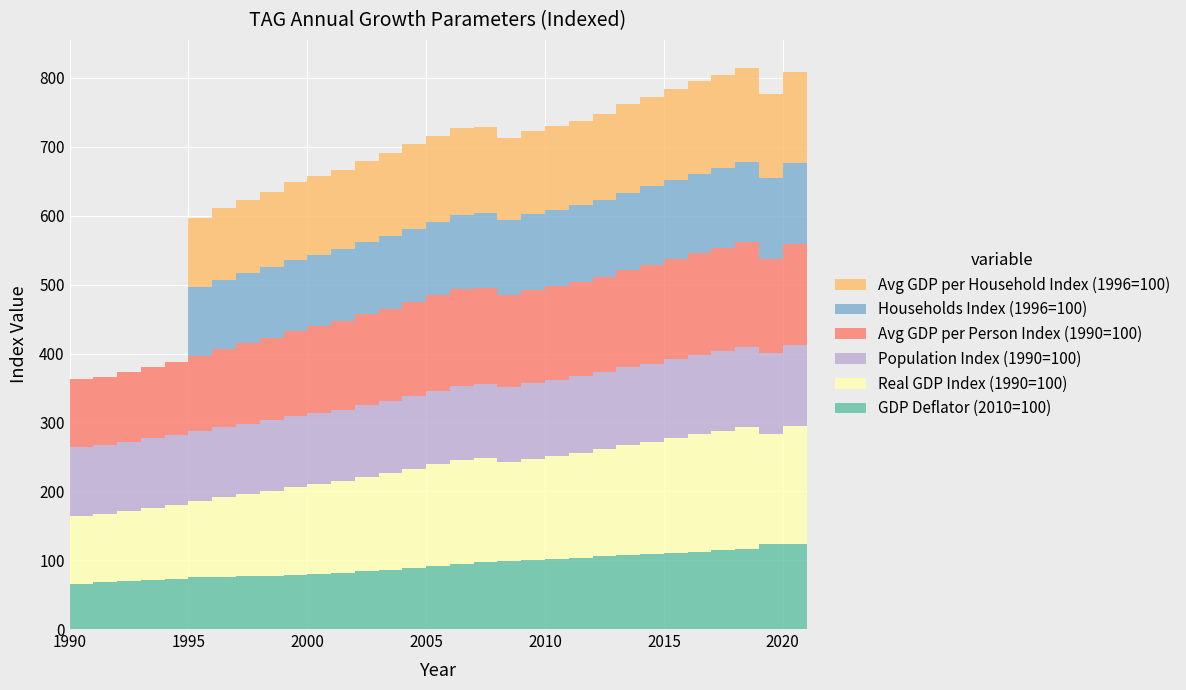

Reading left to right, transcribe all the data shown in this chart.

GDP Deflator (2010=100): 1990=61.3	1991=65.4	1992=67.5	1993=69.5	1994=70.5	1995=72.3	1996=75.4	1997=75.1	1998=76.3	1999=77.3	2000=78.7	2001=80.1	2002=81.8	2003=84.0	2004=86.2	2005=88.8	2006=91.4	2007=93.9	2008=97.0	2009=98.7	2010=100.0	2011=102.1	2012=103.7	2013=106.0	2014=107.7	2015=108.3	2016=110.3	2017=112.3	2018=114.6	2019=116.9	2020=123.4	2021=123.4
Real GDP Index (1990=100): 1990=100.0	1991=98.8	1992=99.1	1993=101.5	1994=105.3	1995=107.9	1996=110.5	1997=116.0	1998=119.6	1999=123.2	2000=127.7	2001=130.3	2002=133.1	2003=137.2	2004=140.4	2005=144.0	2006=147.8	2007=151.1	2008=150.7	2009=144.3	2010=147.4	2011=149.6	2012=151.8	2013=154.6	2014=159.2	2015=163.4	2016=167.1	2017=170.7	2018=173.5	2019=176.4	2020=159.8	2021=171.8
Population Index (1990=100): 1990=100.0	1991=100.3	1992=100.6	1993=100.8	1994=101.1	1995=101.4	1996=101.6	1997=101.9	1998=102.2	1999=102.5	2000=102.9	2001=103.3	2002=103.7	2003=104.2	2004=104.7	2005=105.5	2006=106.3	2007=107.1	2008=108.0	2009=108.8	2010=109.7	2011=110.6	2012=111.3	2013=112.0	2014=112.9	2015=113.8	2016=114.7	2017=115.4	2018=116.1	2019=116.7	2020=117.2	2021=117.8
Avg GDP per Person Index (1990=100): 1990=100.0	1991=98.5	1992=98.5	1993=100.7	1994=104.2	1995=106.4	1996=108.8	1997=113.8	1998=117.1	1999=120.1	2000=124.1	2001=126.2	2002=128.3	2003=131.6	2004=134.0	2005=136.4	2006=139.0	2007=141.0	2008=139.6	2009=132.7	2010=134.4	2011=135.3	2012=136.3	2013=138.1	2014=141.1	2015=143.7	2016=145.7	2017=147.9	2018=149.5	2019=151.2	2020=136.4	2021=145.8
Households Index (1996=100): 1990=0.0	1991=0.0	1992=0.0	1993=0.0	1994=0.0	1995=0.0	1996=100.0	1997=100.5	1998=101.3	1999=102.0	2000=102.8	2001=103.4	2002=104.4	2003=105.0	2004=105.3	2005=106.2	2006=106.9	2007=107.9	2008=109.0	2009=109.7	2010=110.5	2011=111.2	2012=112.1	2013=112.3	2014=112.6	2015=113.9	2016=114.2	2017=114.7	2018=116.2	2019=117.2	2020=117.6	2021=118.3
Avg GDP per Household Index (1996=100): 1990=0.0	1991=0.0	1992=0.0	1993=0.0	1994=0.0	1995=0.0	1996=100.0	1997=104.3	1998=106.9	1999=109.3	2000=112.4	2001=114.1	2002=115.3	2003=118.2	2004=120.6	2005=122.7	2006=125.0	2007=126.7	2008=125.1	2009=119.0	2010=120.7	2011=121.6	2012=122.4	2013=124.6	2014=127.9	2015=129.8	2016=132.4	2017=134.7	2018=135.1	2019=136.2	2020=123.0	2021=131.4